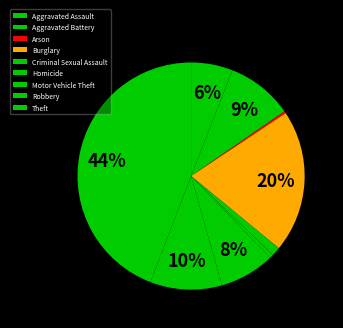

Does any single category account for the majority?

No